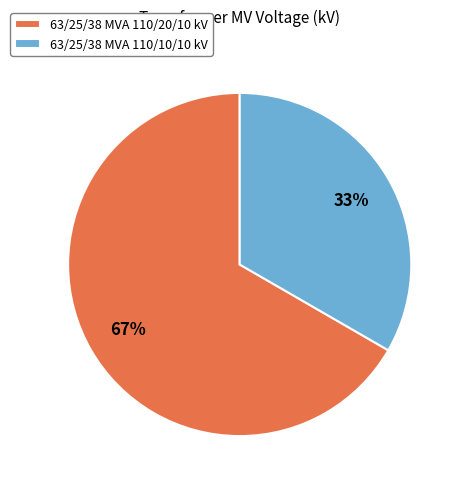

Do 63/25/38 MVA 110/10/10 kV and 63/25/38 MVA 110/20/10 kV together represent more than half of the pie?

Yes